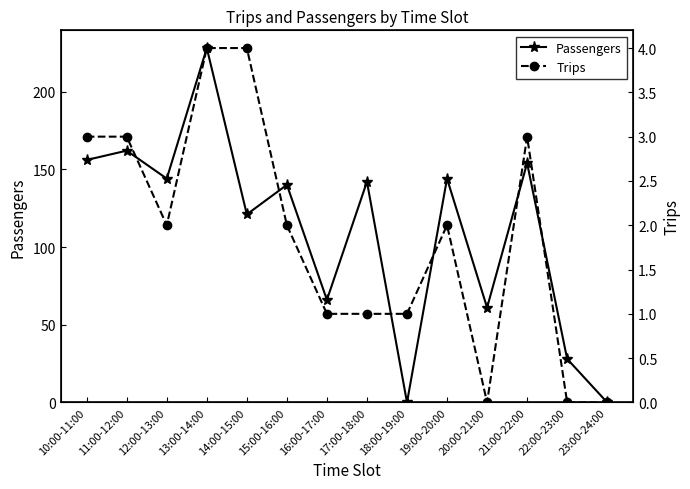

How many interior local peaks does the Trips series have?

2